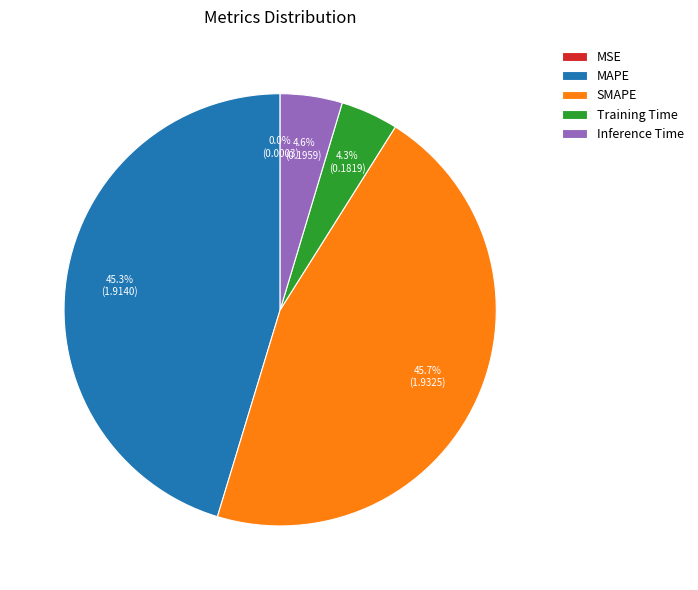

Is the sum of SMAPE and Inference Time greater than half?

Yes